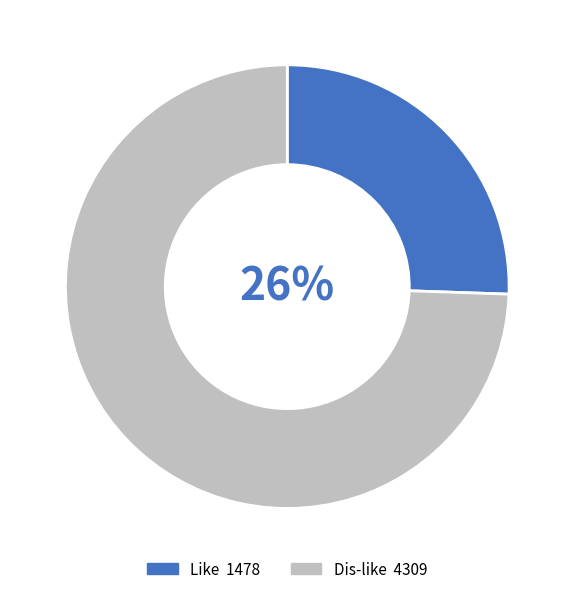

To the nearest percent, what is the average slice percentage?

50%